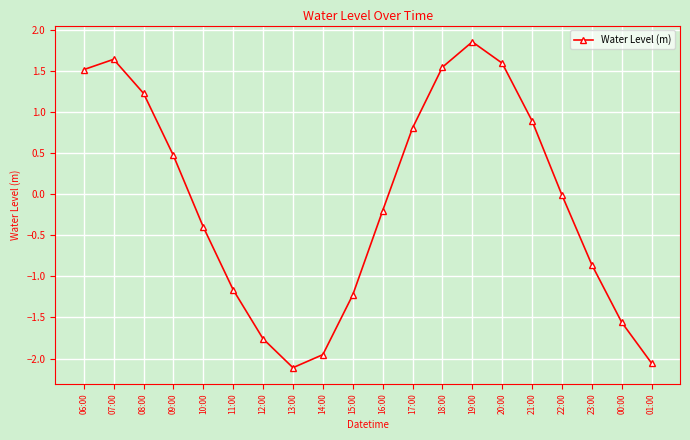

What is the sum of all values?

-1.7